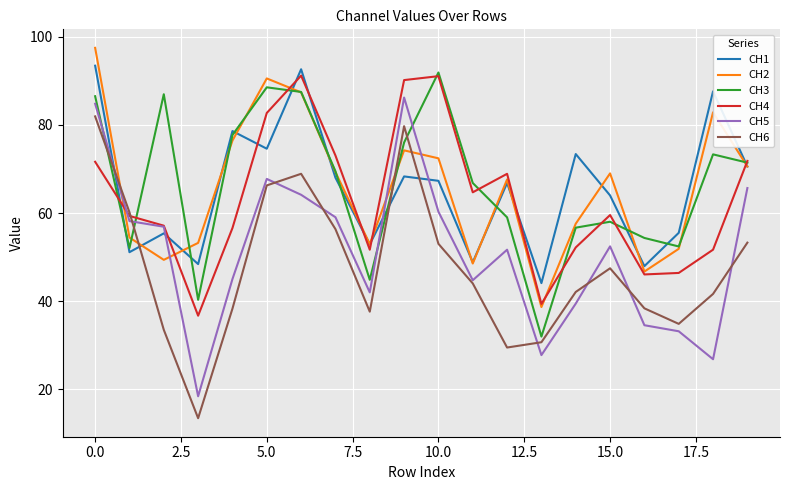

What is the smallest value displayed?

13.5